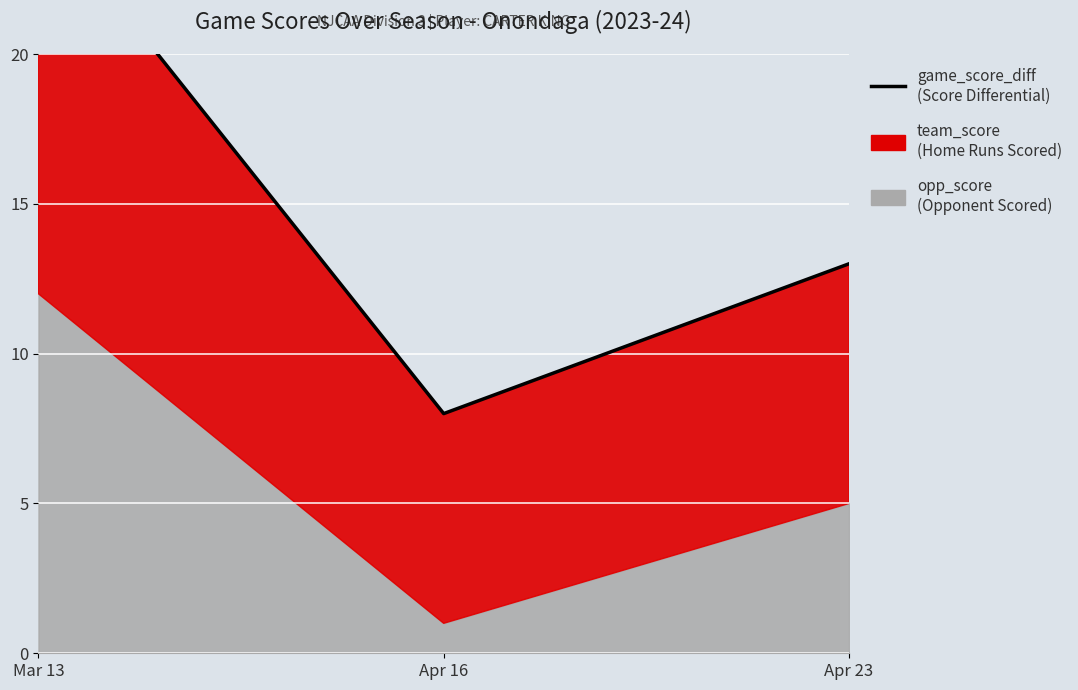

What is the label of the 3rd point from the right?

Mar 13